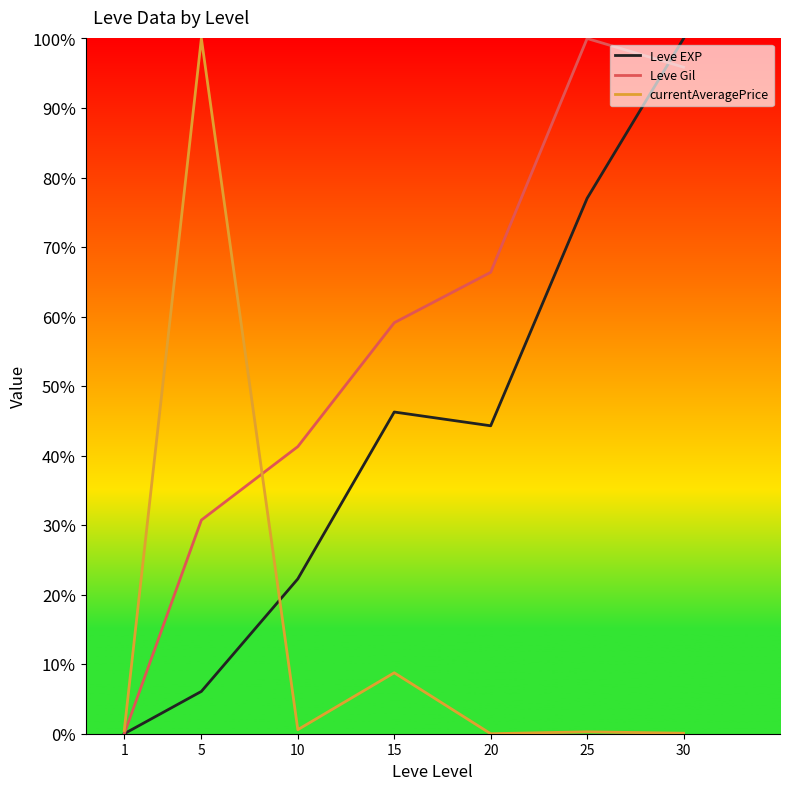

True or false: Leve EXP and Leve Gil cross at least once.

True